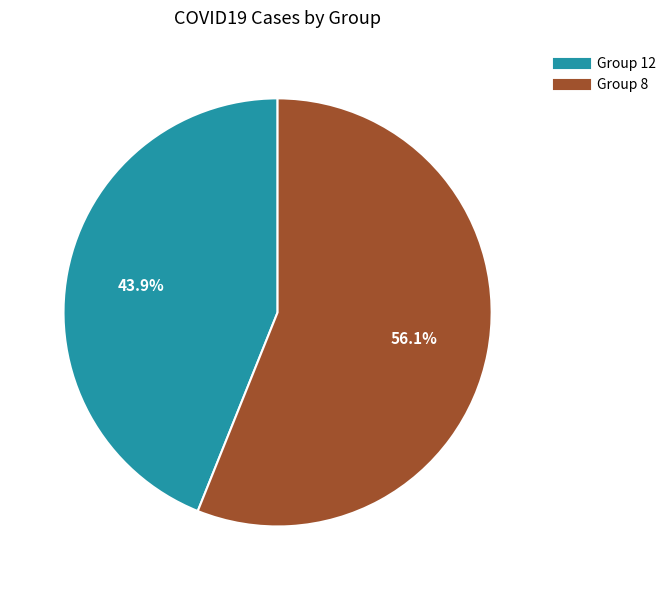

What is the ratio of the value at Group 12 to the value at Group 8?

0.8